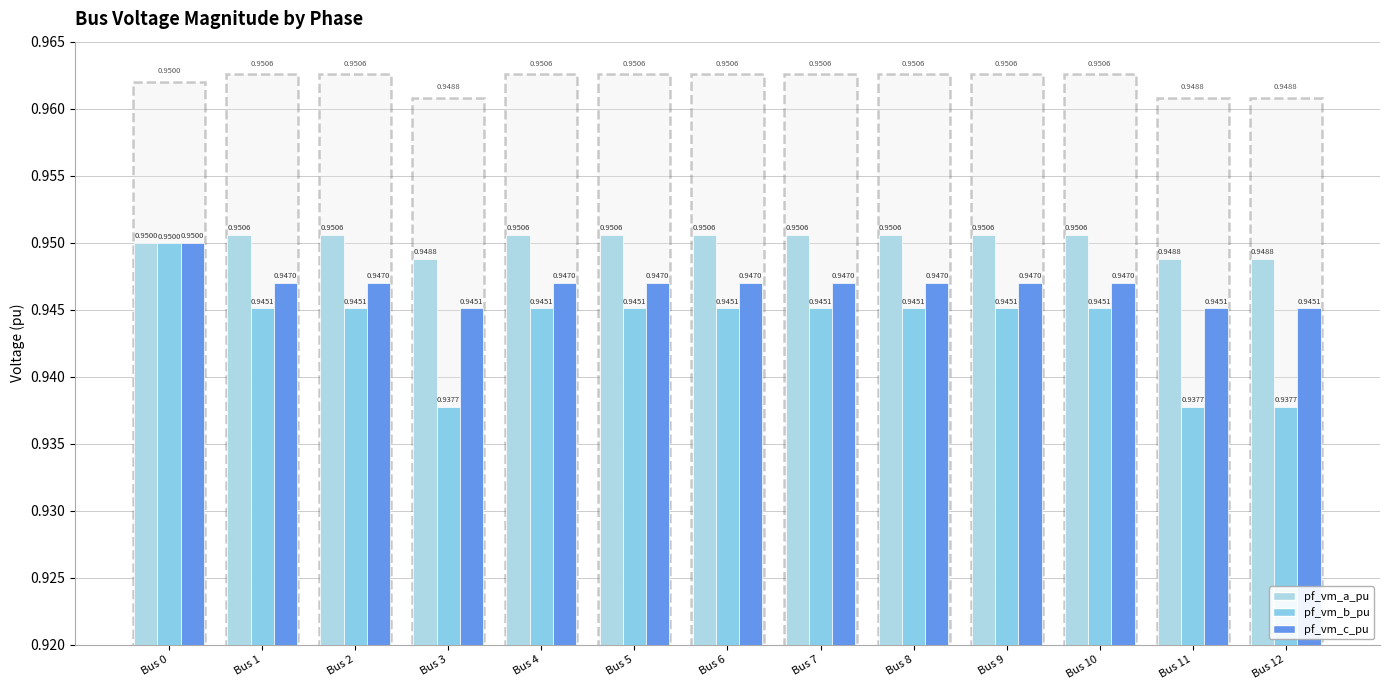

Reading left to right, list all the values displayed in this chart.

pf_vm_a_pu: Bus 0=1.0	Bus 1=1.0	Bus 2=1.0	Bus 3=0.9	Bus 4=1.0	Bus 5=1.0	Bus 6=1.0	Bus 7=1.0	Bus 8=1.0	Bus 9=1.0	Bus 10=1.0	Bus 11=0.9	Bus 12=0.9
pf_vm_b_pu: Bus 0=0.9	Bus 1=0.9	Bus 2=0.9	Bus 3=0.9	Bus 4=0.9	Bus 5=0.9	Bus 6=0.9	Bus 7=0.9	Bus 8=0.9	Bus 9=0.9	Bus 10=0.9	Bus 11=0.9	Bus 12=0.9
pf_vm_c_pu: Bus 0=0.9	Bus 1=0.9	Bus 2=0.9	Bus 3=0.9	Bus 4=0.9	Bus 5=0.9	Bus 6=0.9	Bus 7=0.9	Bus 8=0.9	Bus 9=0.9	Bus 10=0.9	Bus 11=0.9	Bus 12=0.9